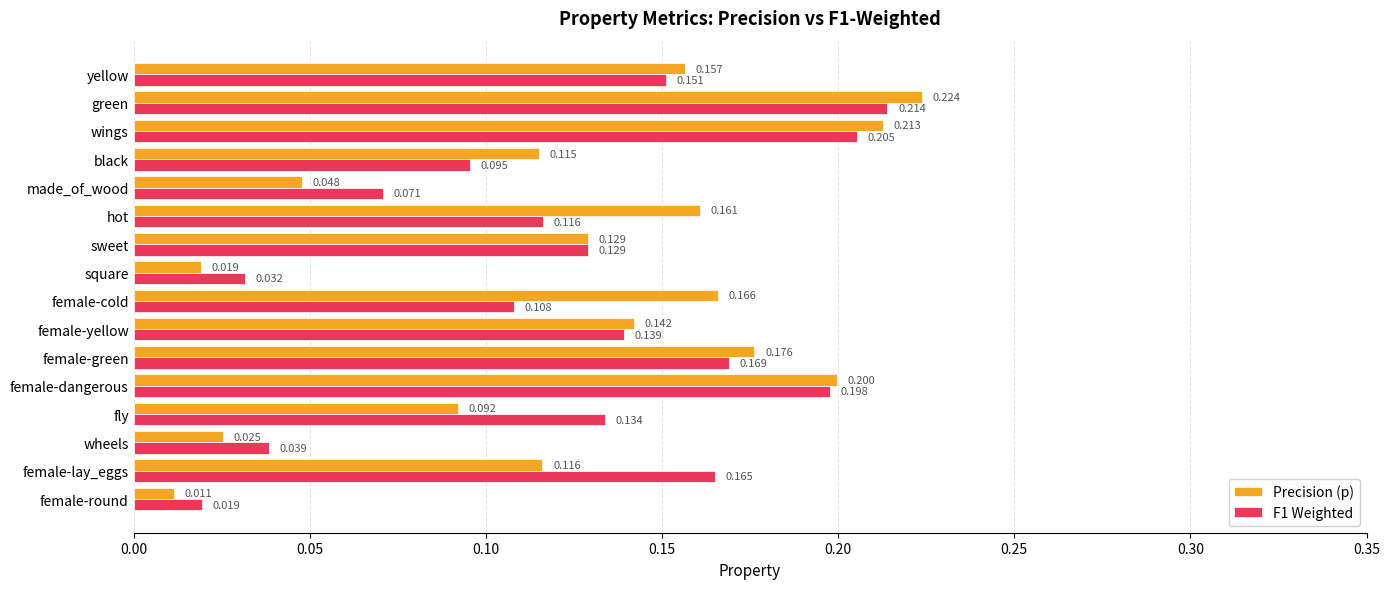

What is the sum of all Precision (p) values?

2.0